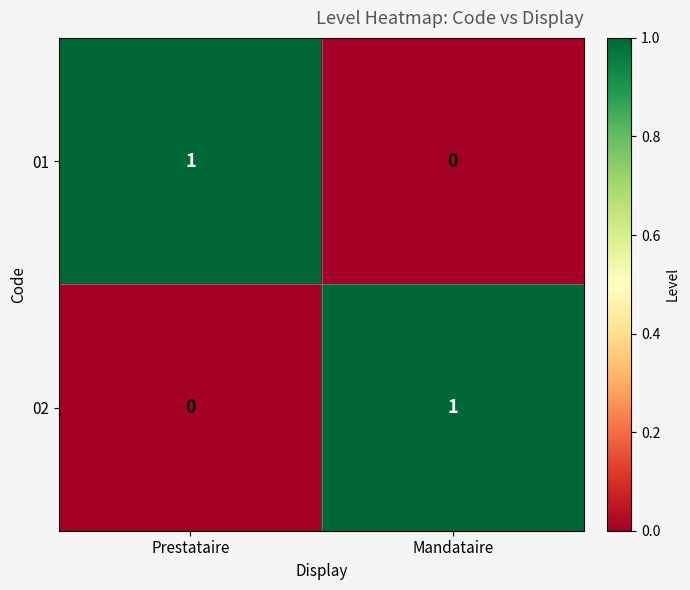

At Mandataire, list the series in order from smallest to largest.

01, 02